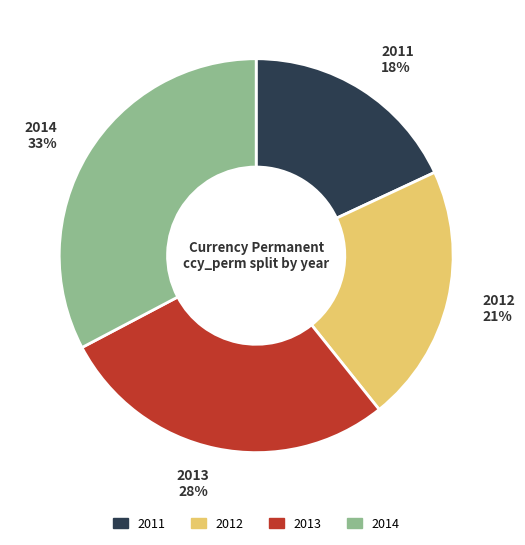

What is the ratio of the value at 2011 to the value at 2013?

0.6